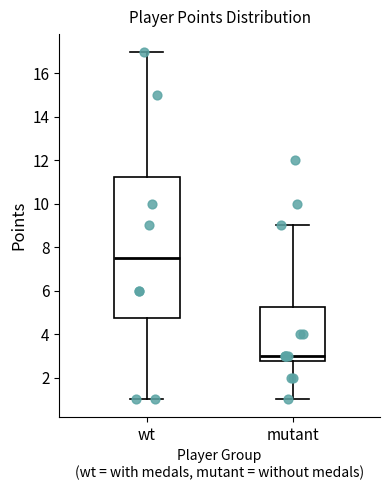

Reading left to right, read every box against the y-axis: the position of its median line, the range the box covers, and the ends of its whiskers. The values are not printed on the chart, so give them approximately, as read against the axis.

wt: median 7.6, box 4.8 to 11.2, whiskers 1.0 to 17.0
mutant: median 3.0, box 2.8 to 5.2, whiskers 1.0 to 9.0